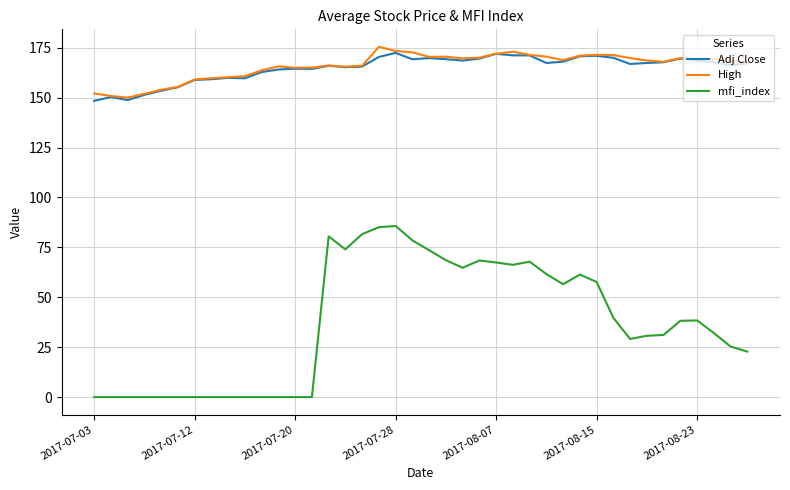

What are all the series names shown in the legend?

Adj Close, High, mfi_index